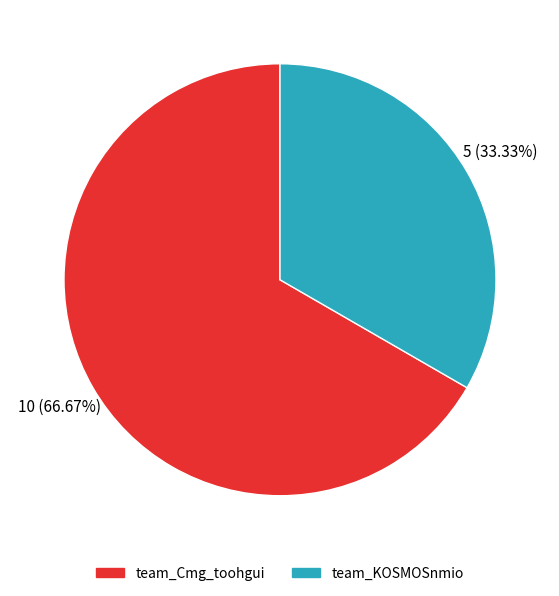

Approximately how many times larger is the value at team_KOSMOSnmio compared to team_Cmg_toohgui?

0.5